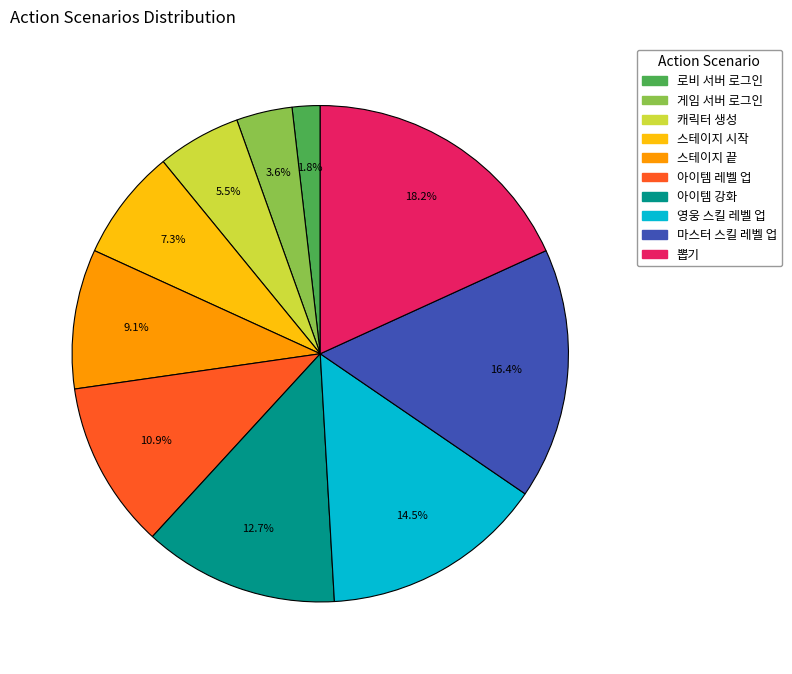

Between 마스터 스킬 레벨 업 and 스테이지 끝, which is larger?

마스터 스킬 레벨 업